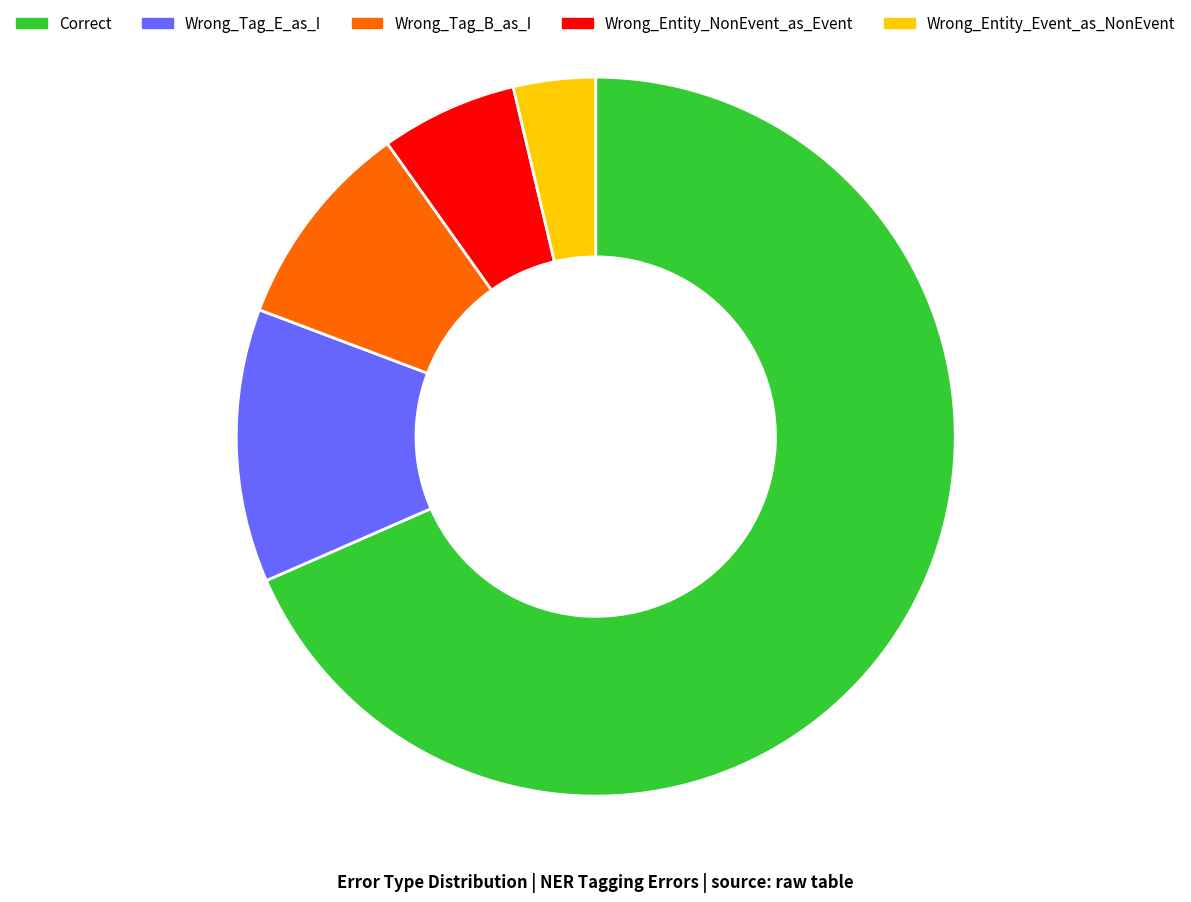

Approximately how many times larger is the value at Wrong_Tag_E_as_I compared to Correct?

0.2